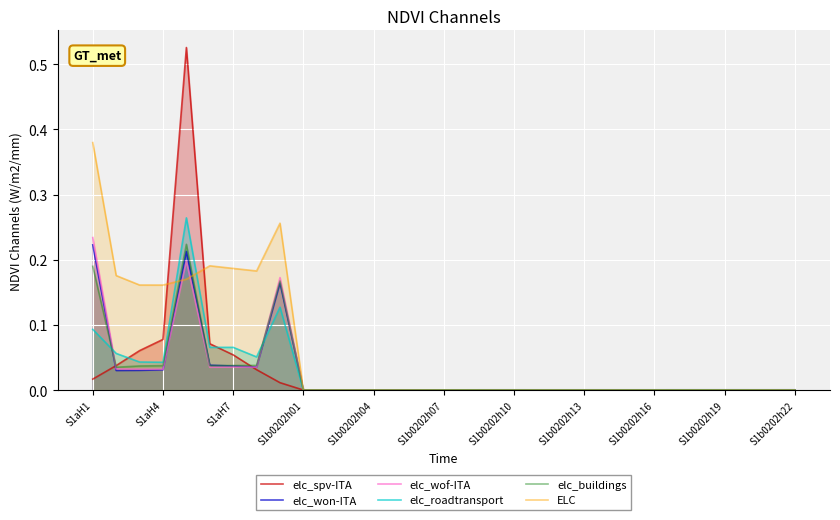

How many values in ELC are above zero?

9